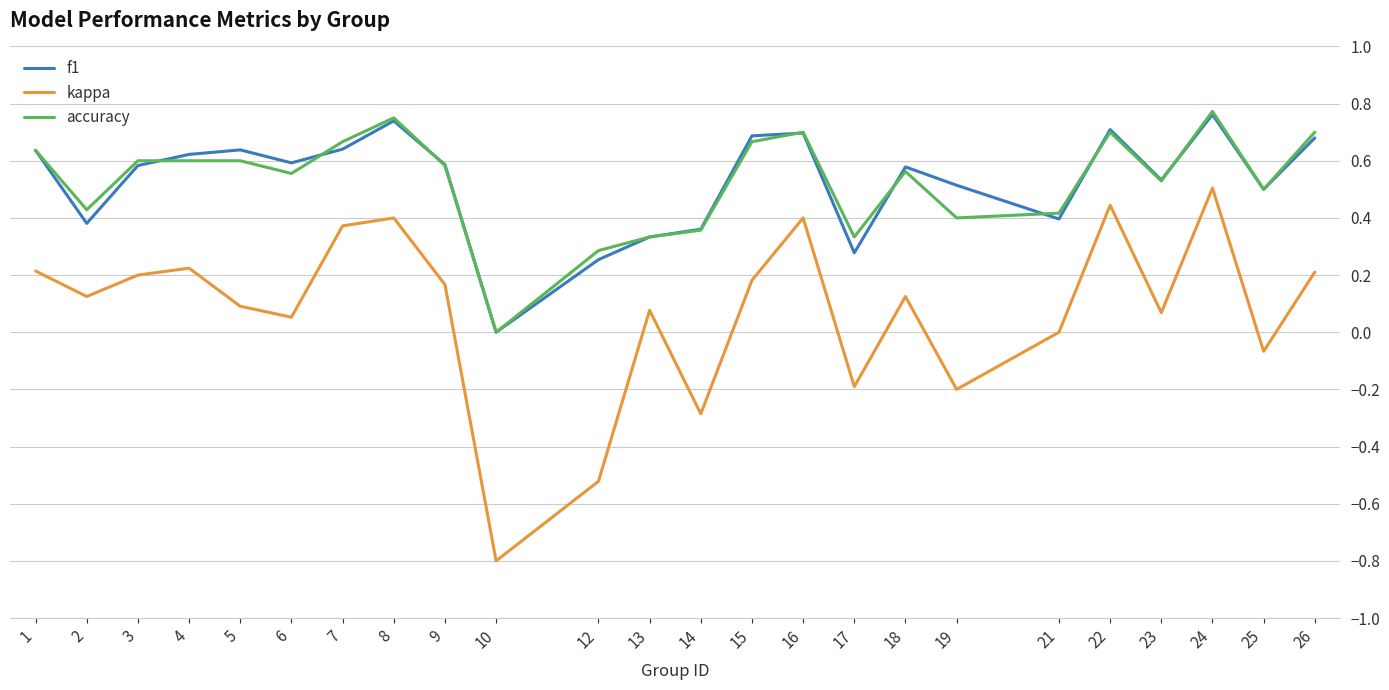

How many lines are shown in the chart?

3